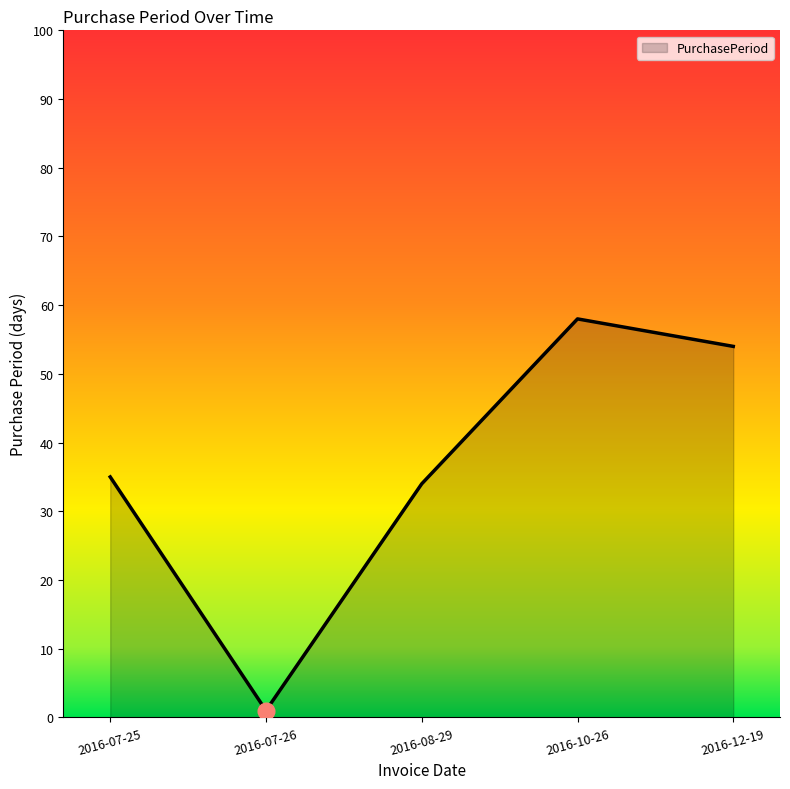

Approximately how many times larger is the value at 2016-07-25 compared to 2016-07-26?

35.0